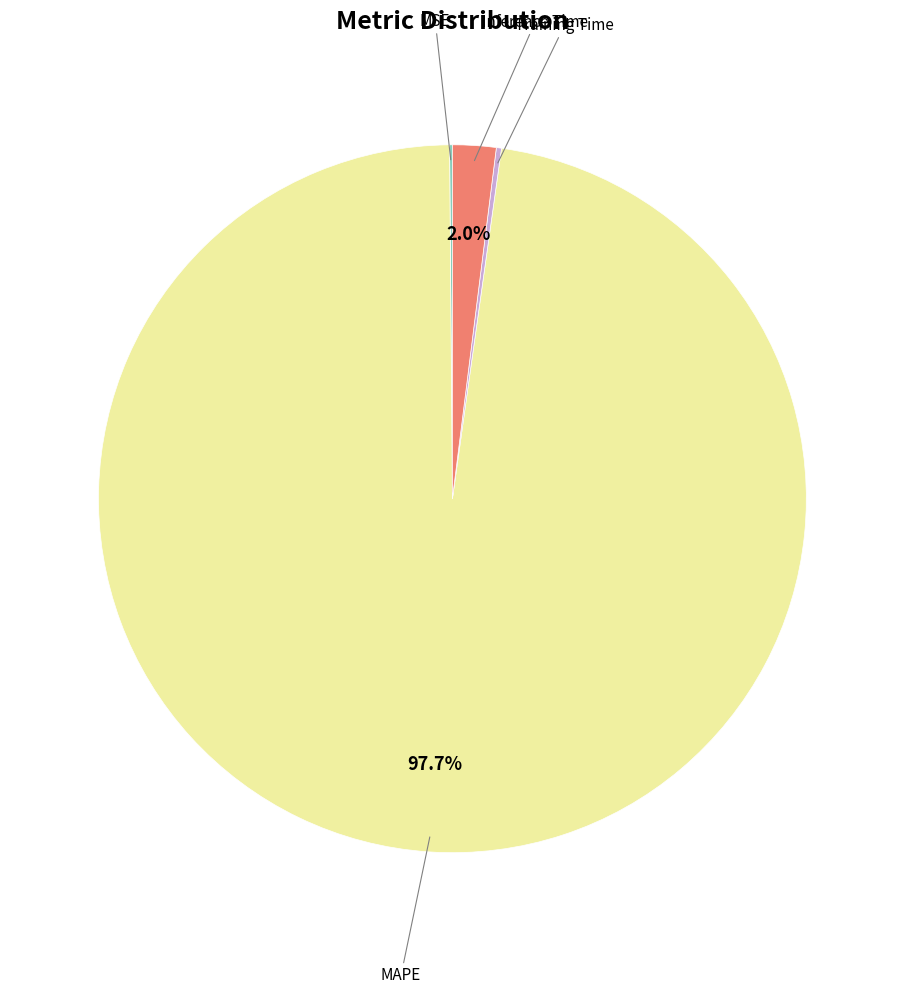

Is there a majority slice in this chart?

Yes